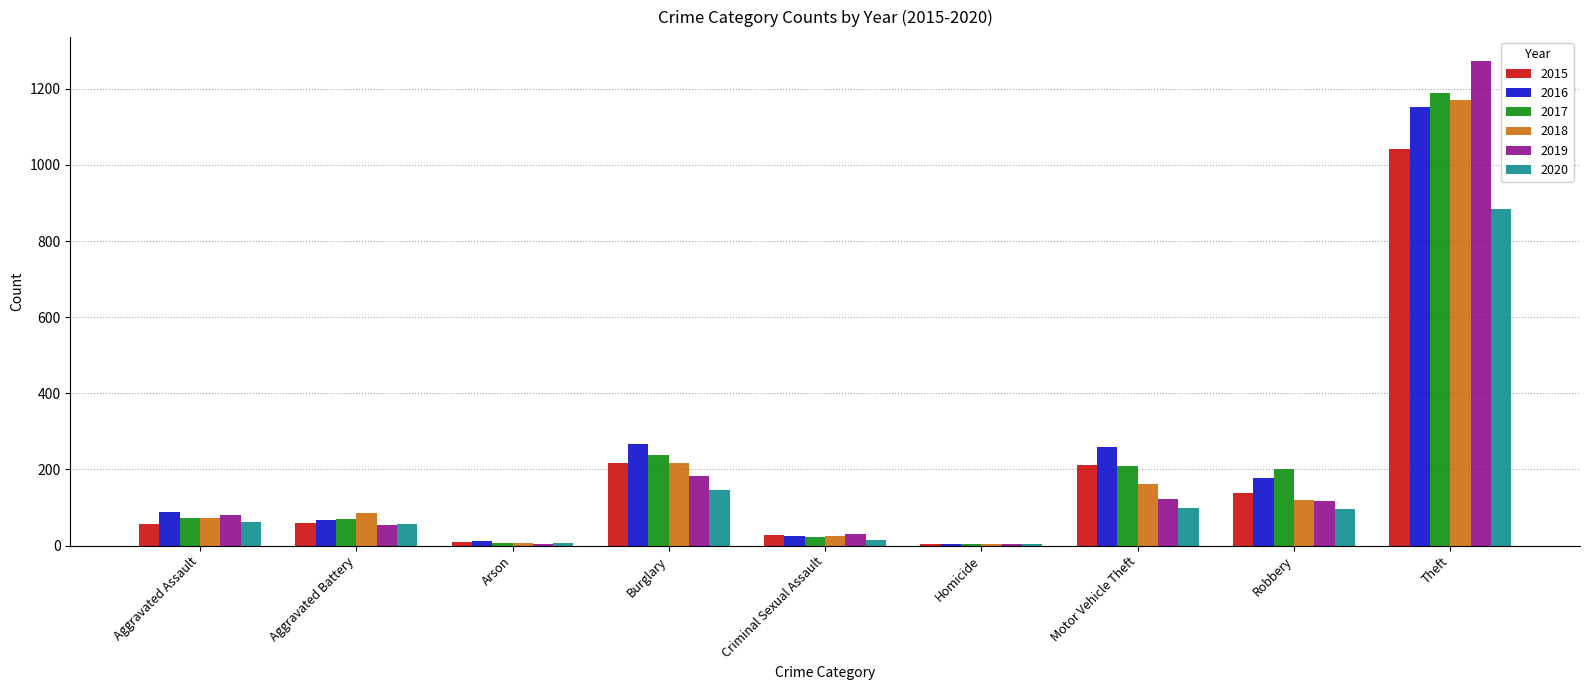

Is it true that 2018 equals 1768 at Theft?

False